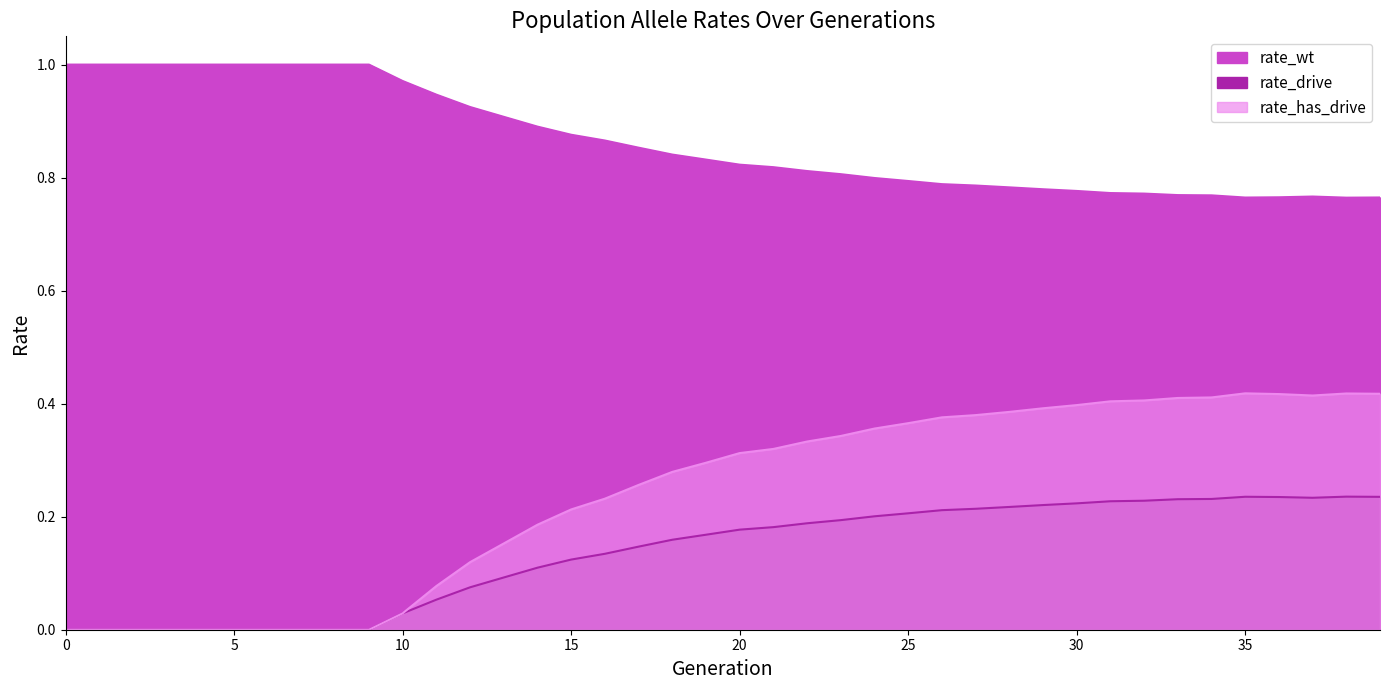

The rate_drive series shows 0.0 at 3. True or false?

True